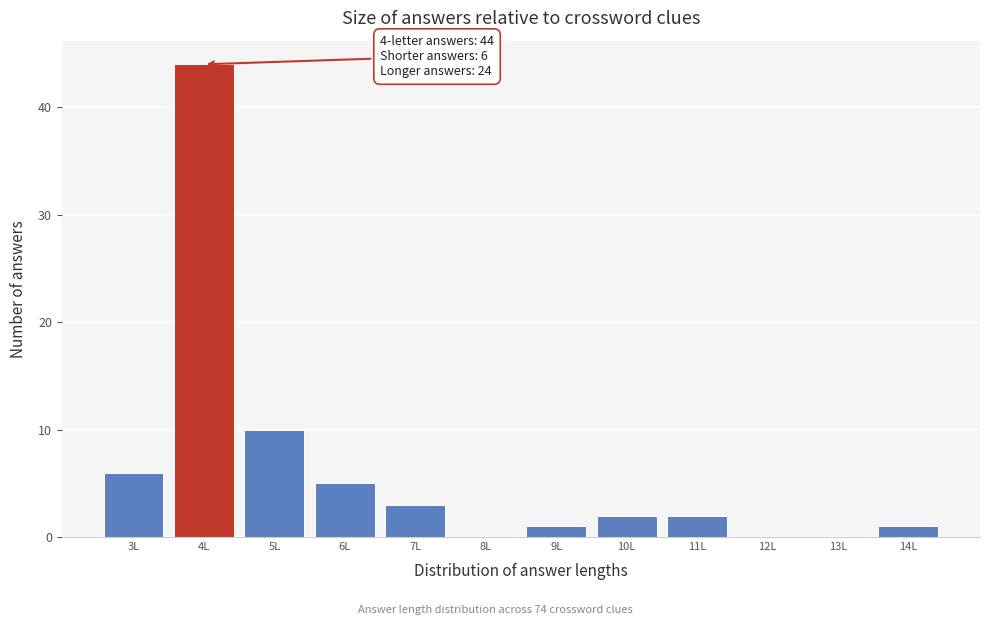

Over which range of the x-axis is the bar tallest?

3.5 to 4.5